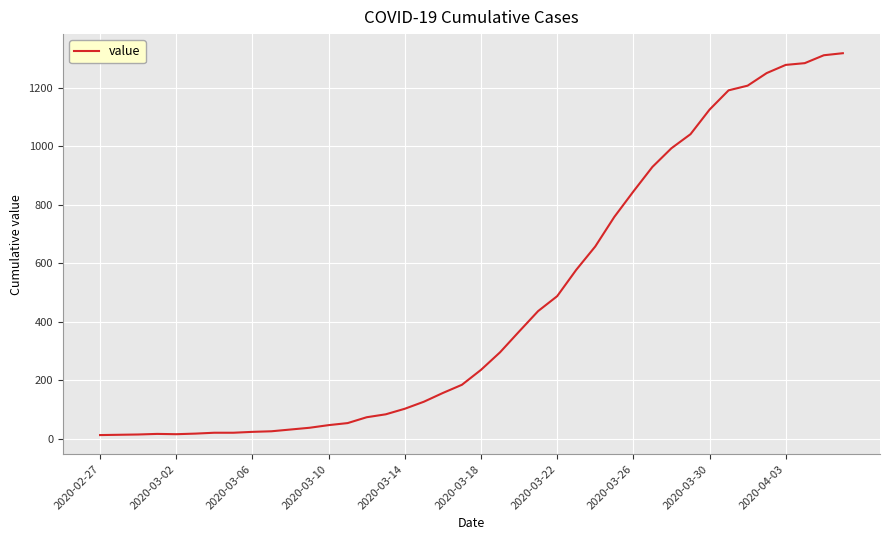

What is the difference between the maximum and minimum values?

1306